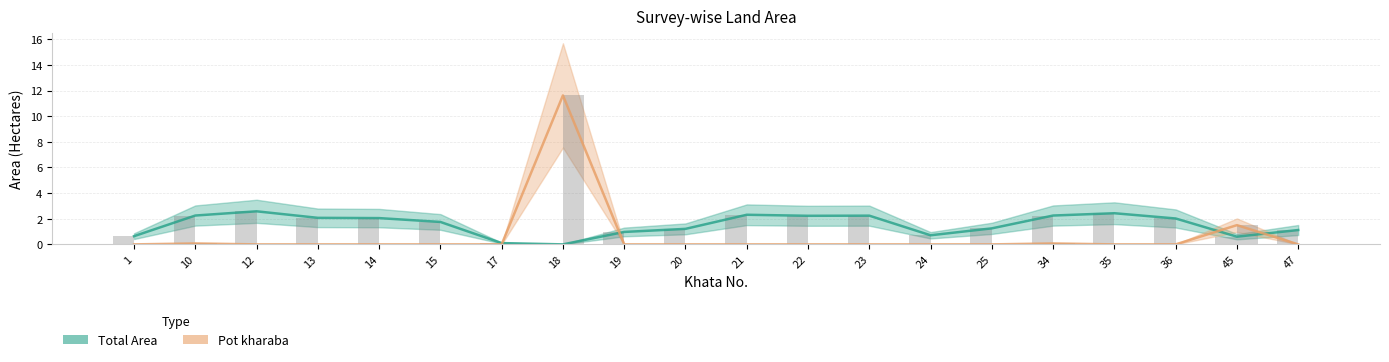

Rank the series by their average value, from lowest to highest.

Pot kharaba, Total Area